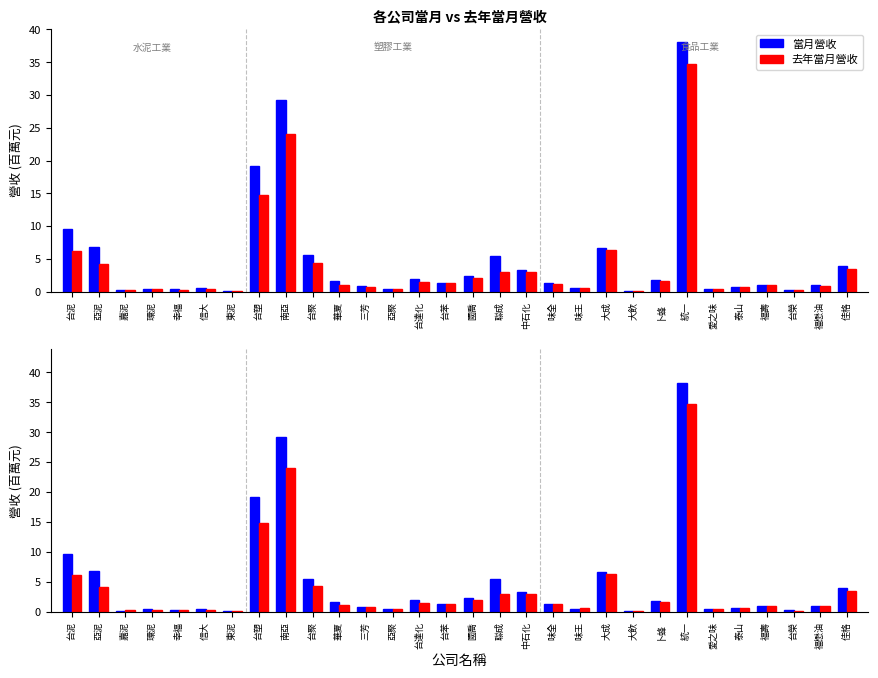

Which has a higher value, 統一 or 佳格?

統一